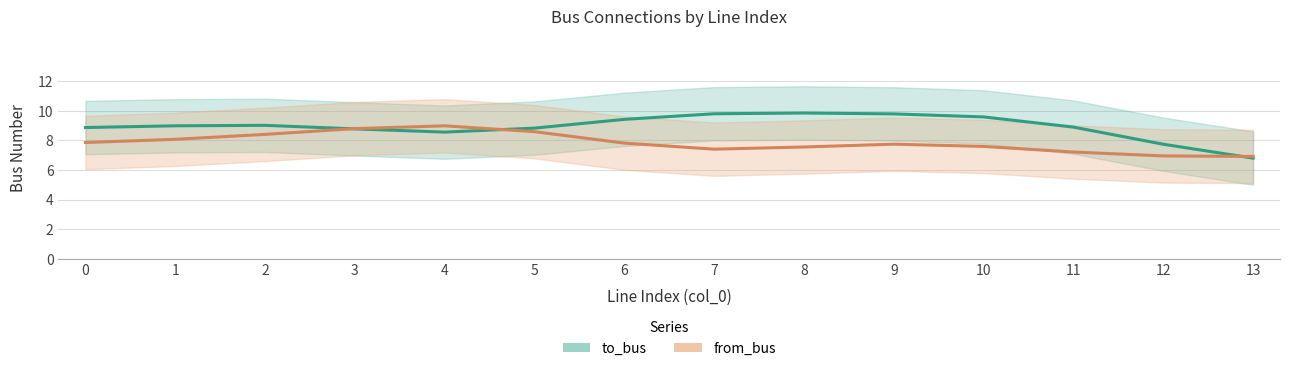

What is the minimum value shown in the chart?

6.8